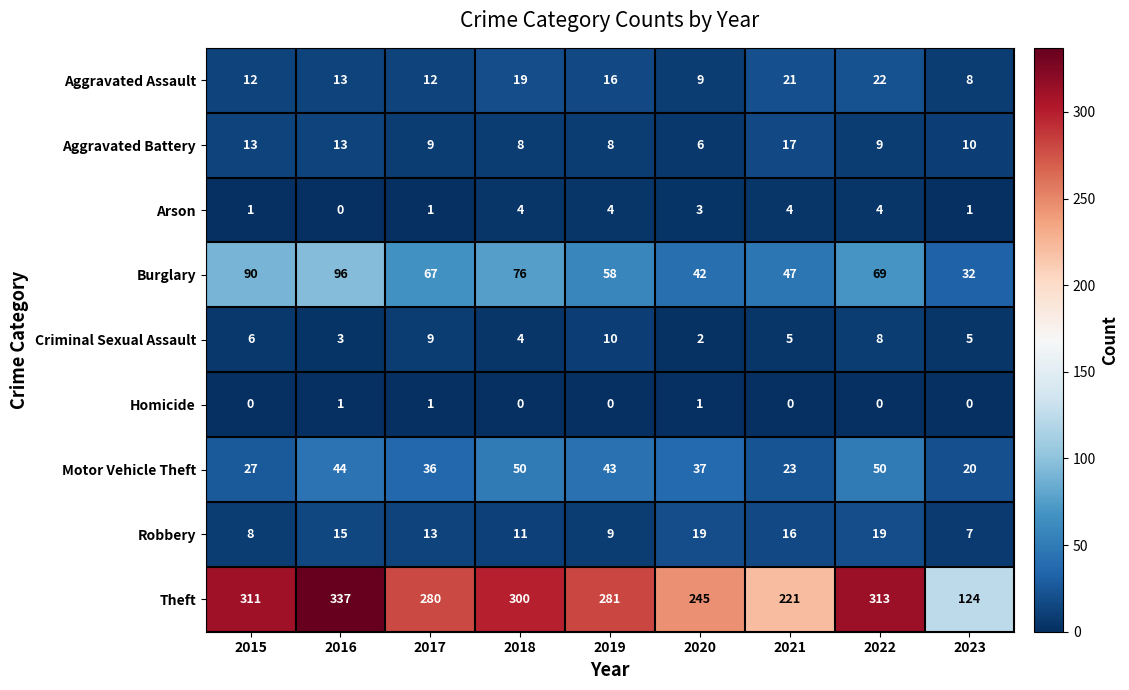

Between 2018 and 2020, which series saw the biggest shift?

Theft